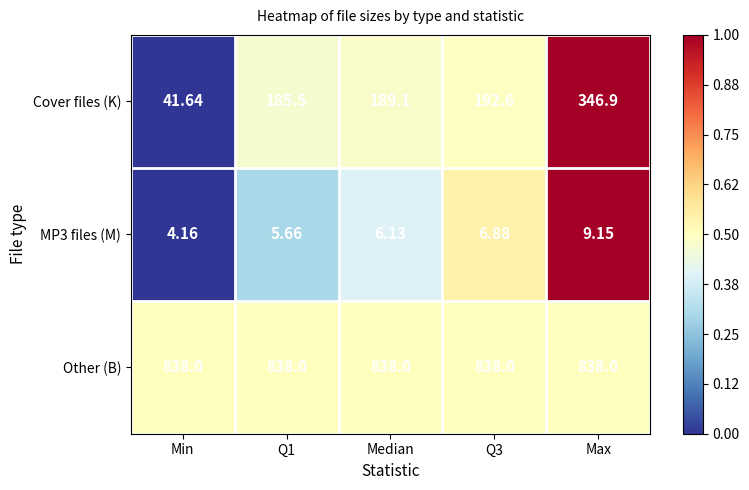

At which category is the sum across all series the highest?

Max